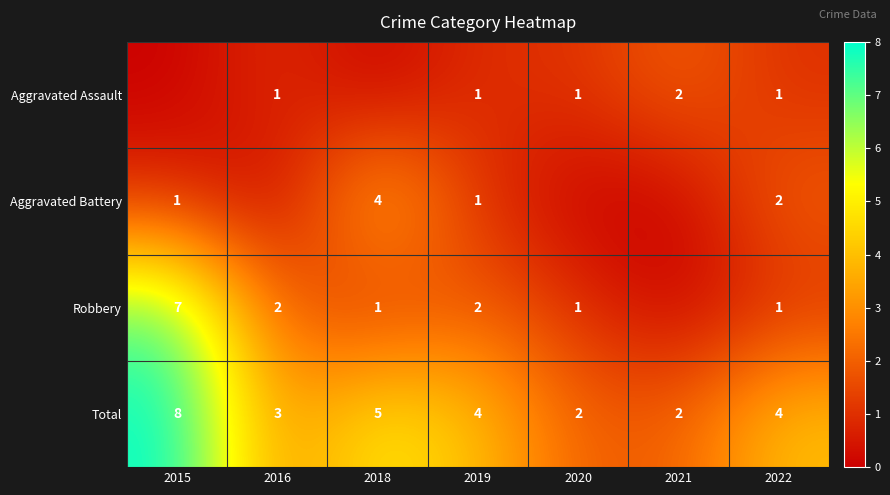

What is the sum of the Aggravated Assault values at 2020 and 2022?

2